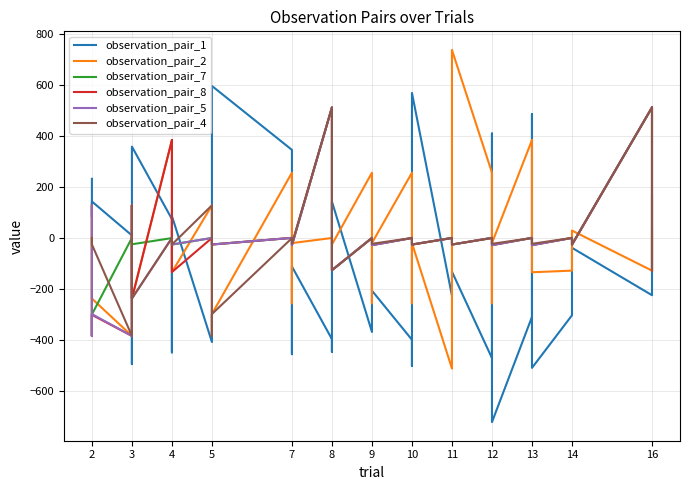

Is this an area chart (filled region under the line)?

No